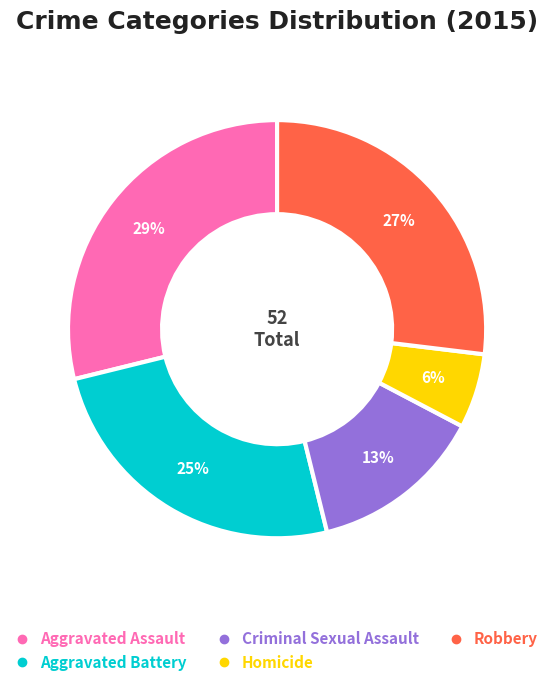

What is the ratio of the value at Aggravated Assault to the value at Aggravated Battery?

1.2